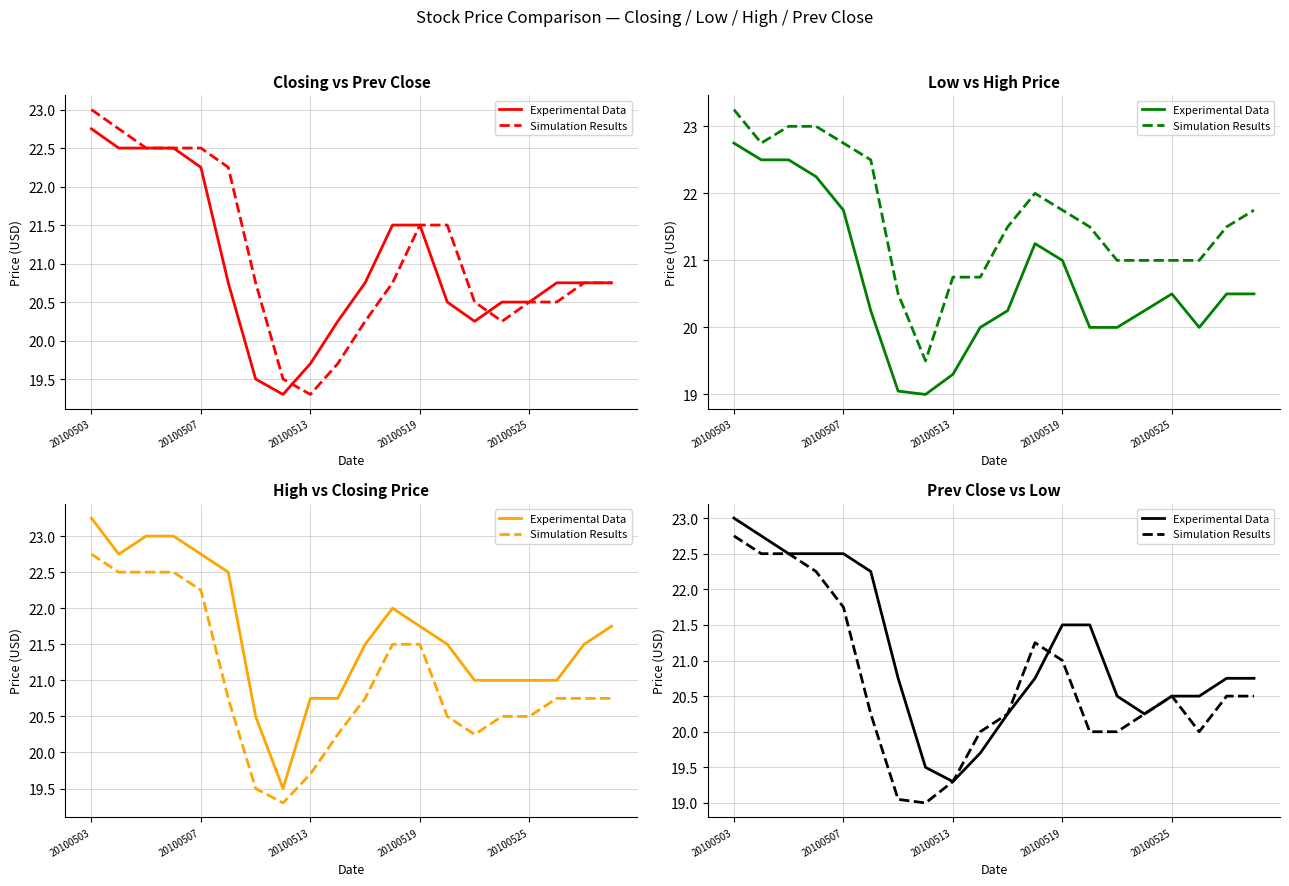

What are all the series names shown in the legend?

Experimental Data, Simulation Results